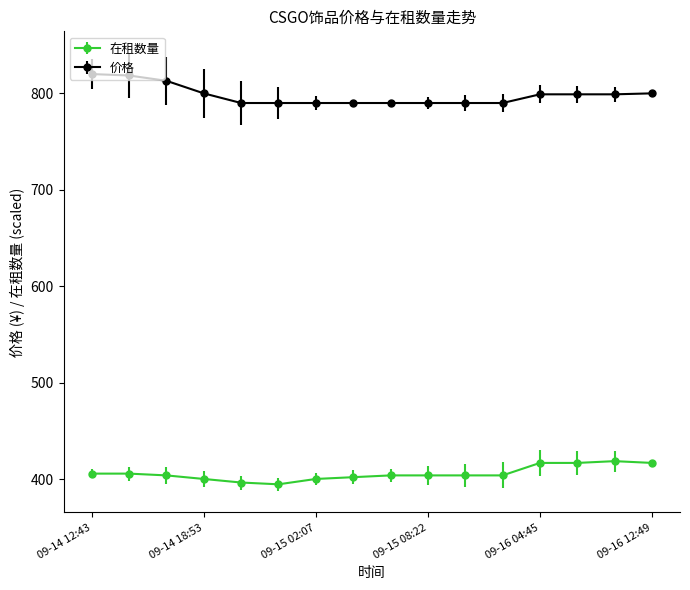

What is the lowest value of the 价格 series?

790.0